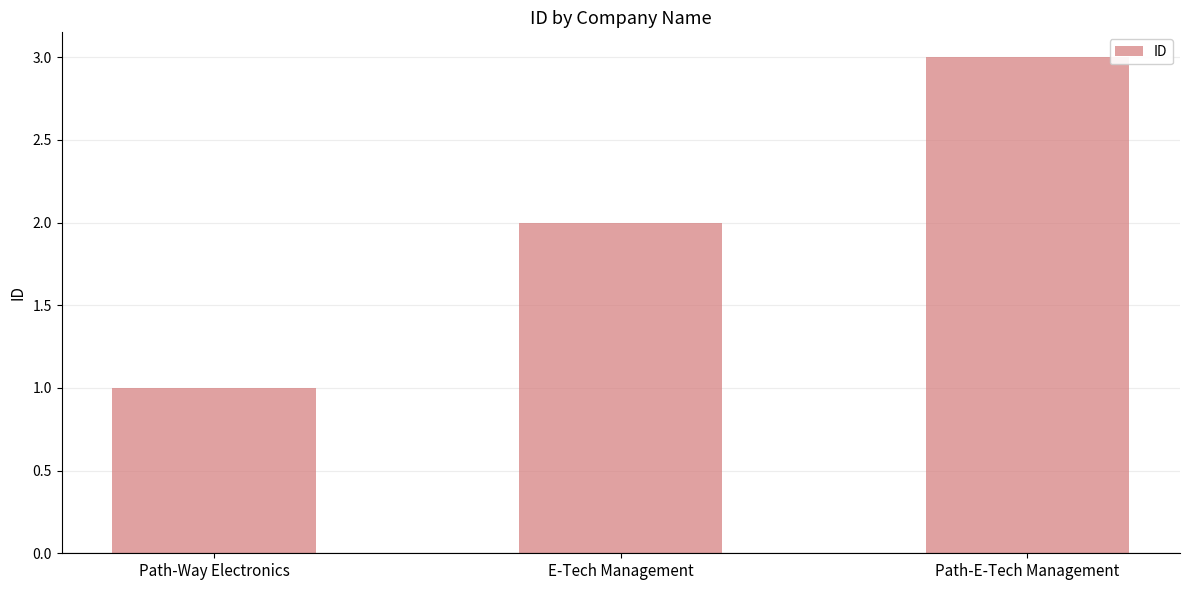

What is the difference between the maximum and second lowest values?

1